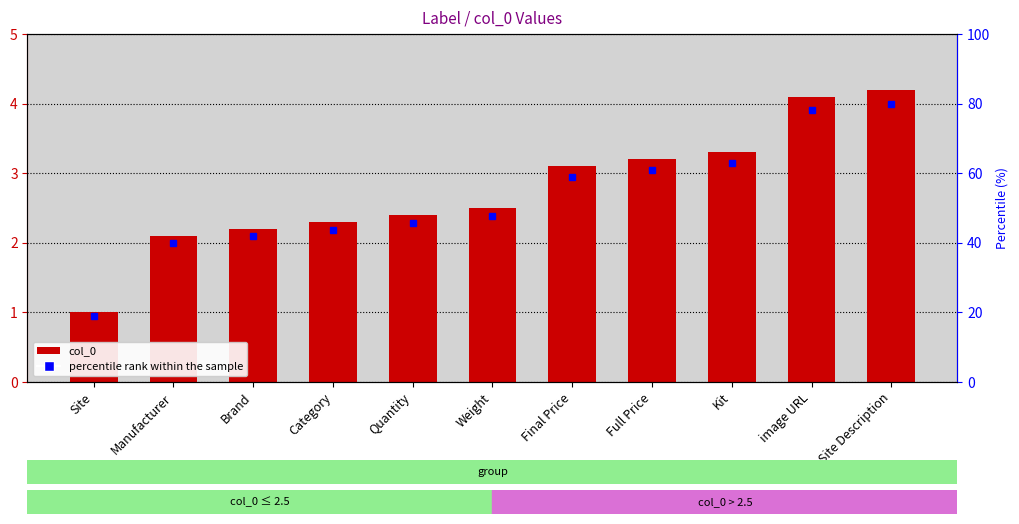

Which label corresponds to the largest value in the chart?

Site Description